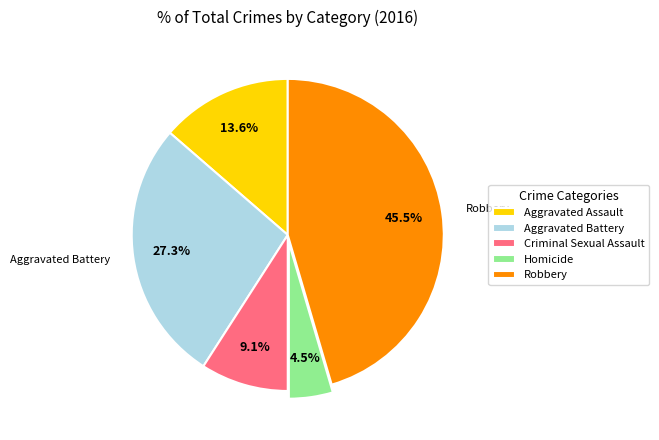

What is the total percentage of Aggravated Battery and Criminal Sexual Assault?

36.4%